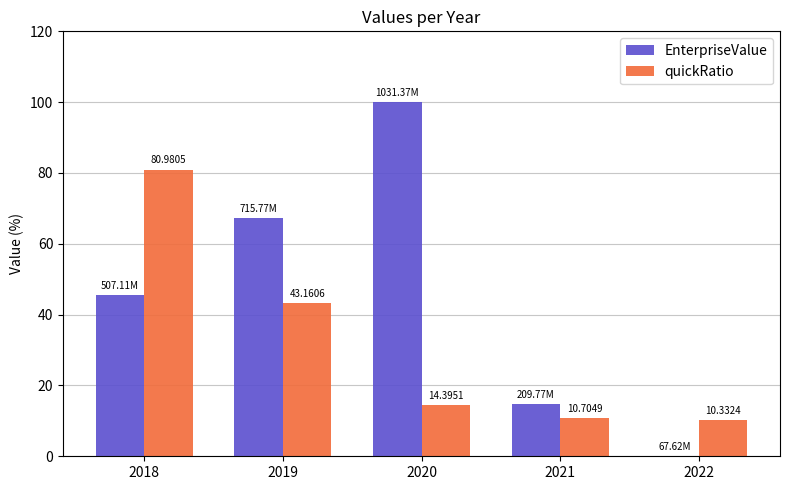

What is the sum of the EnterpriseValue values at 2021 and 2020?

114.7